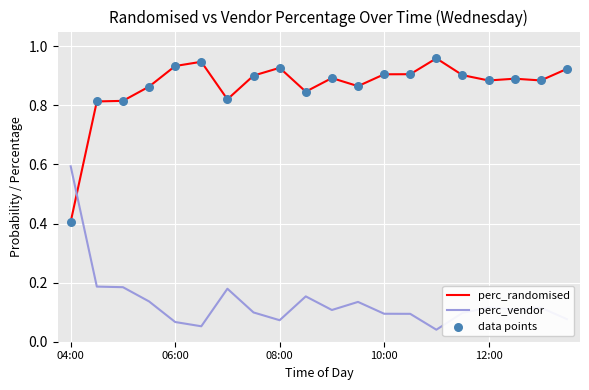

At how many categories does at least one series exceed 0?

20